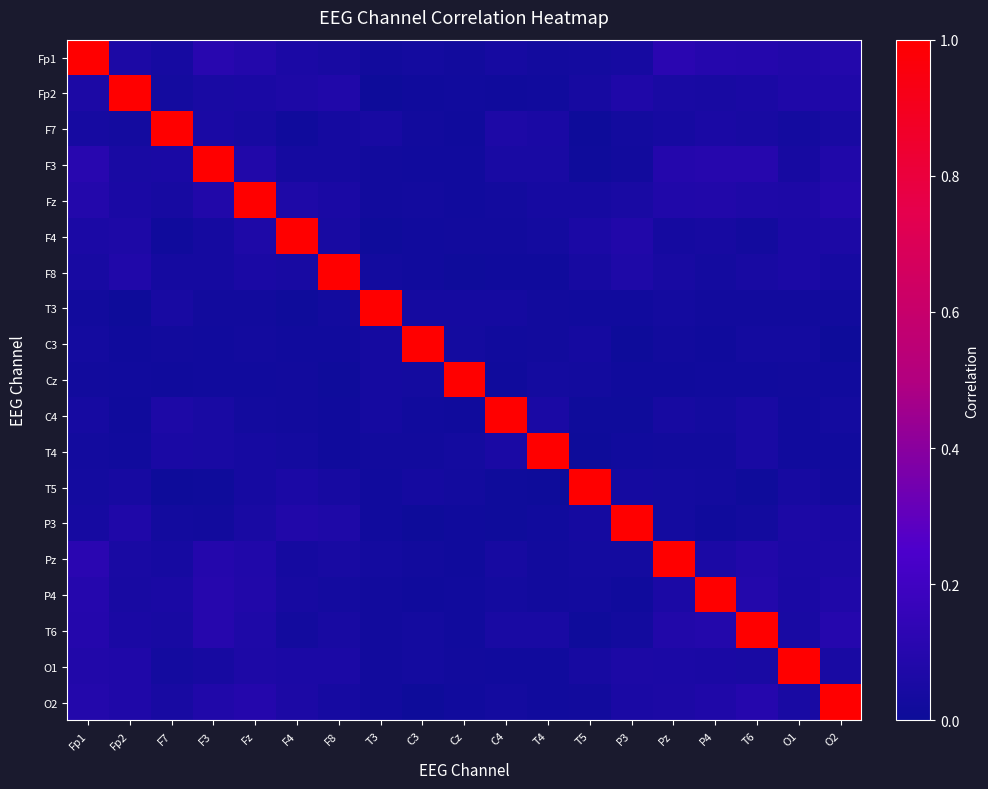

List the series in order of their peak value, highest first.

Fp1, Fp2, F7, F3, Fz, F4, F8, T3, C3, Cz, C4, T4, T5, P3, Pz, P4, T6, O1, O2